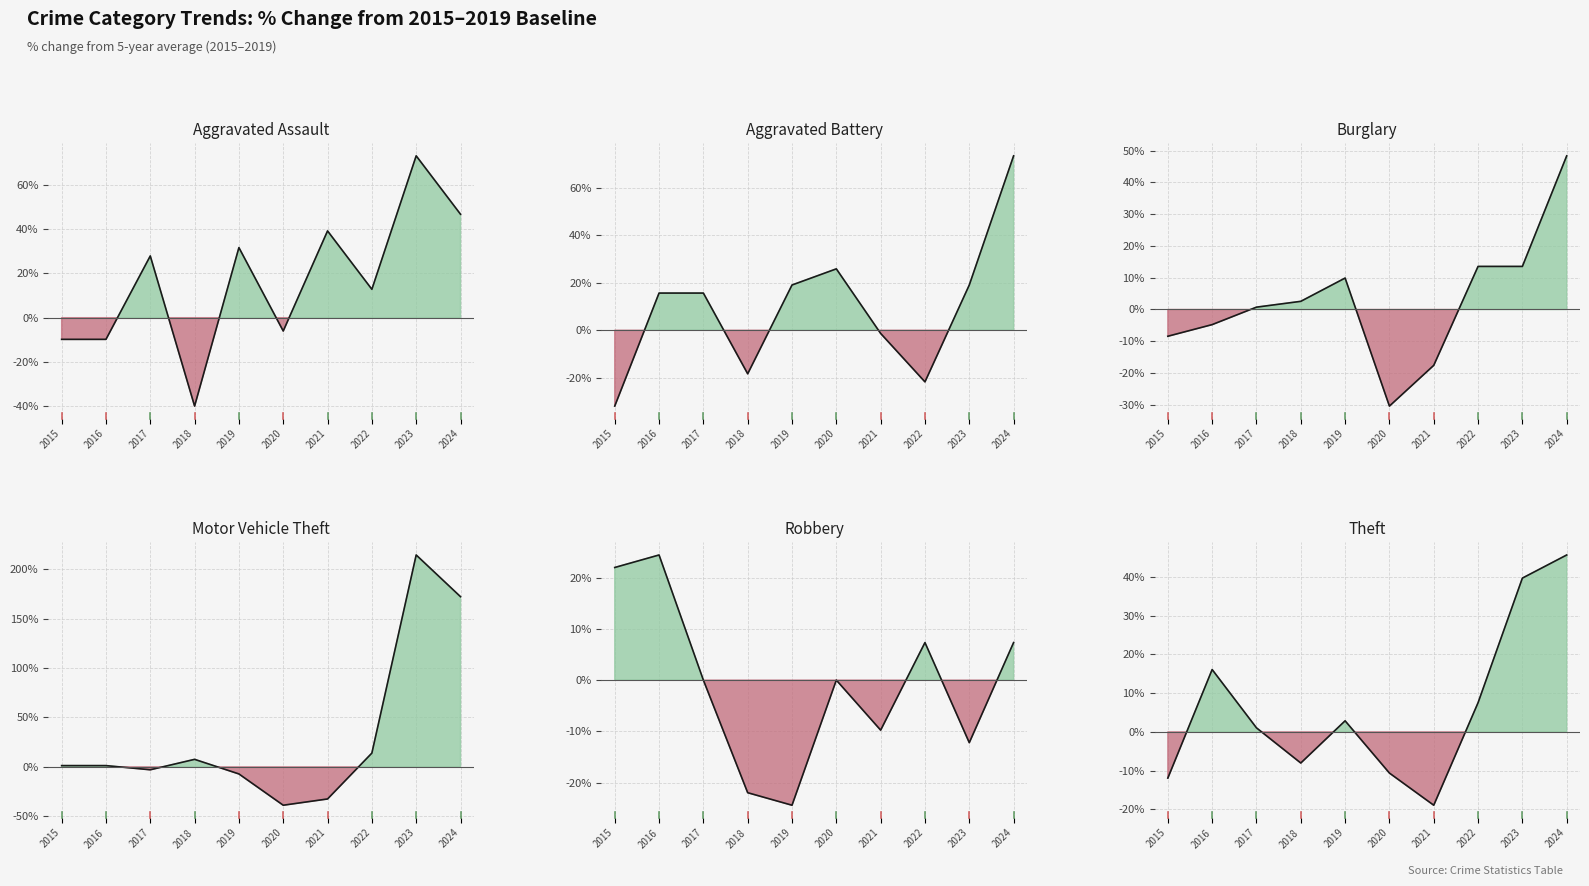

List the series in order of their peak value, highest first.

Motor Vehicle Theft, Aggravated Battery, Aggravated Assault, Burglary, Theft, Robbery